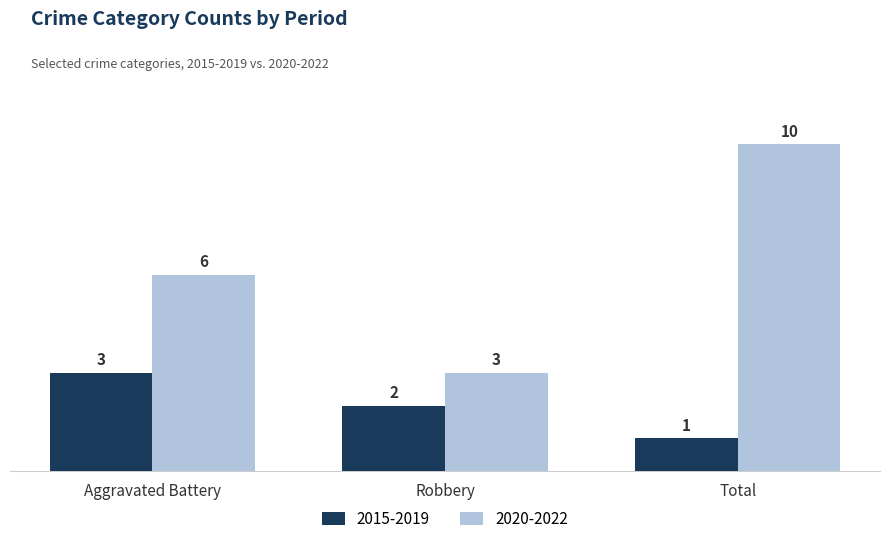

What is the difference between the highest and lowest values at Aggravated Battery?

3